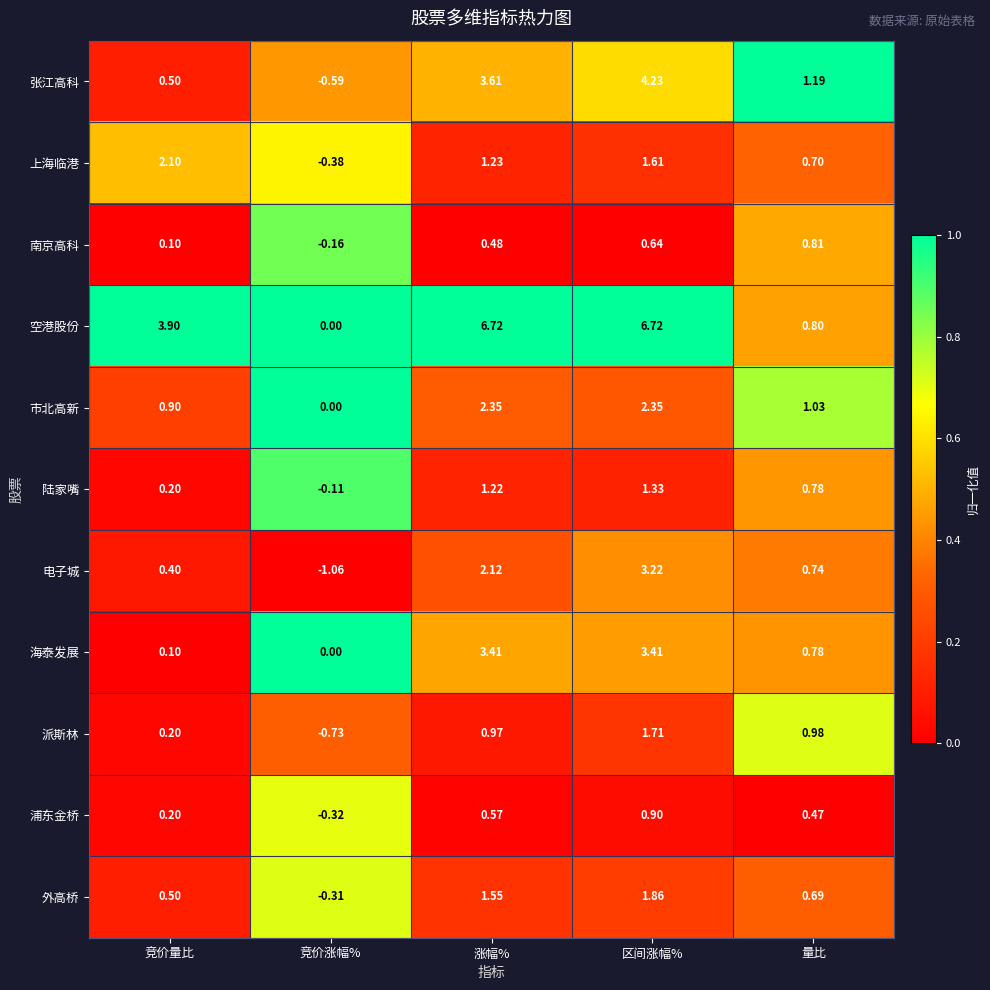

At which category is the sum across all series the highest?

区间涨幅%